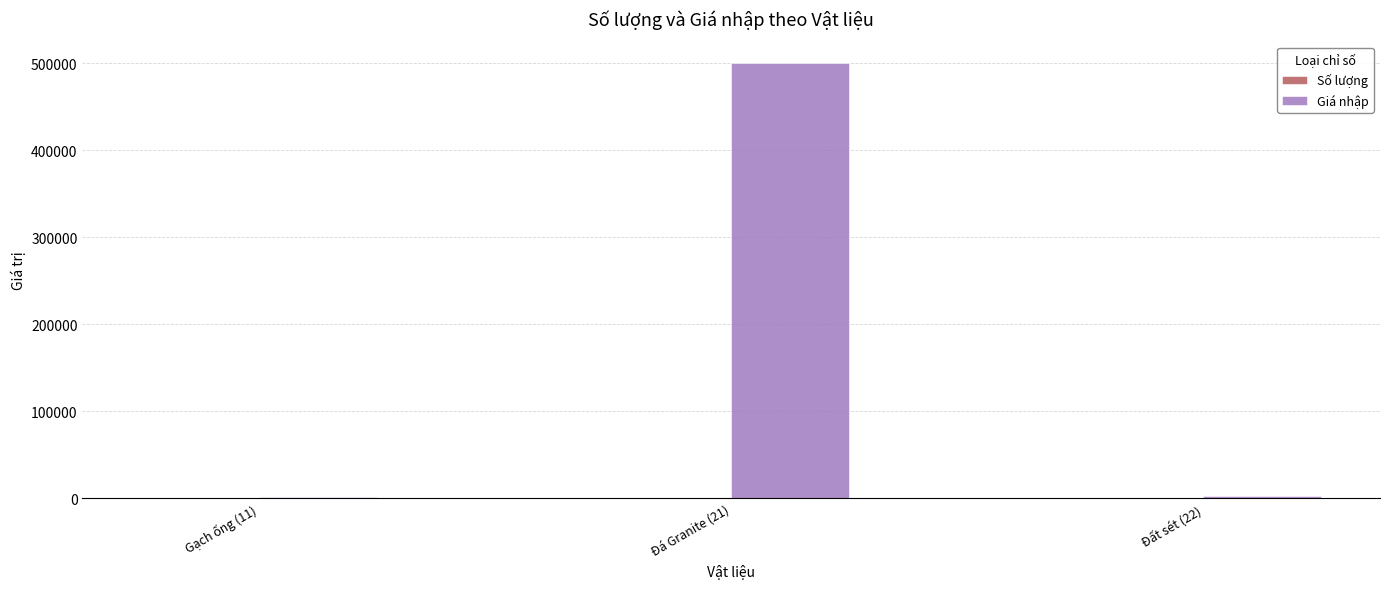

At which label is Giá nhập closest to 250900?

Đất sét (22)